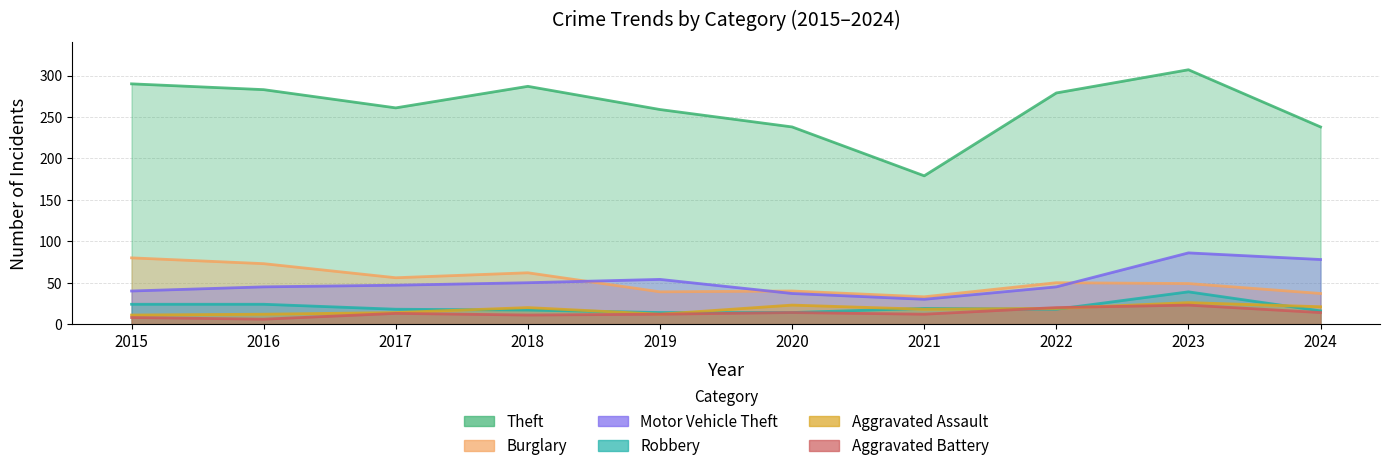

How many interior local valleys does the Theft series have?

2